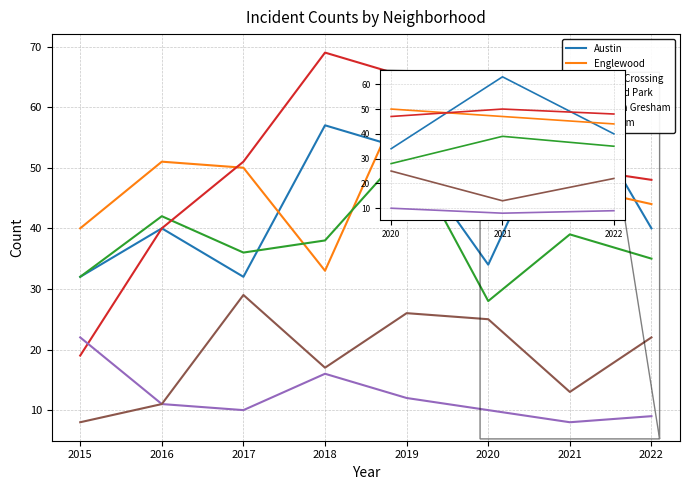

Is this an area chart (filled region under the line)?

No